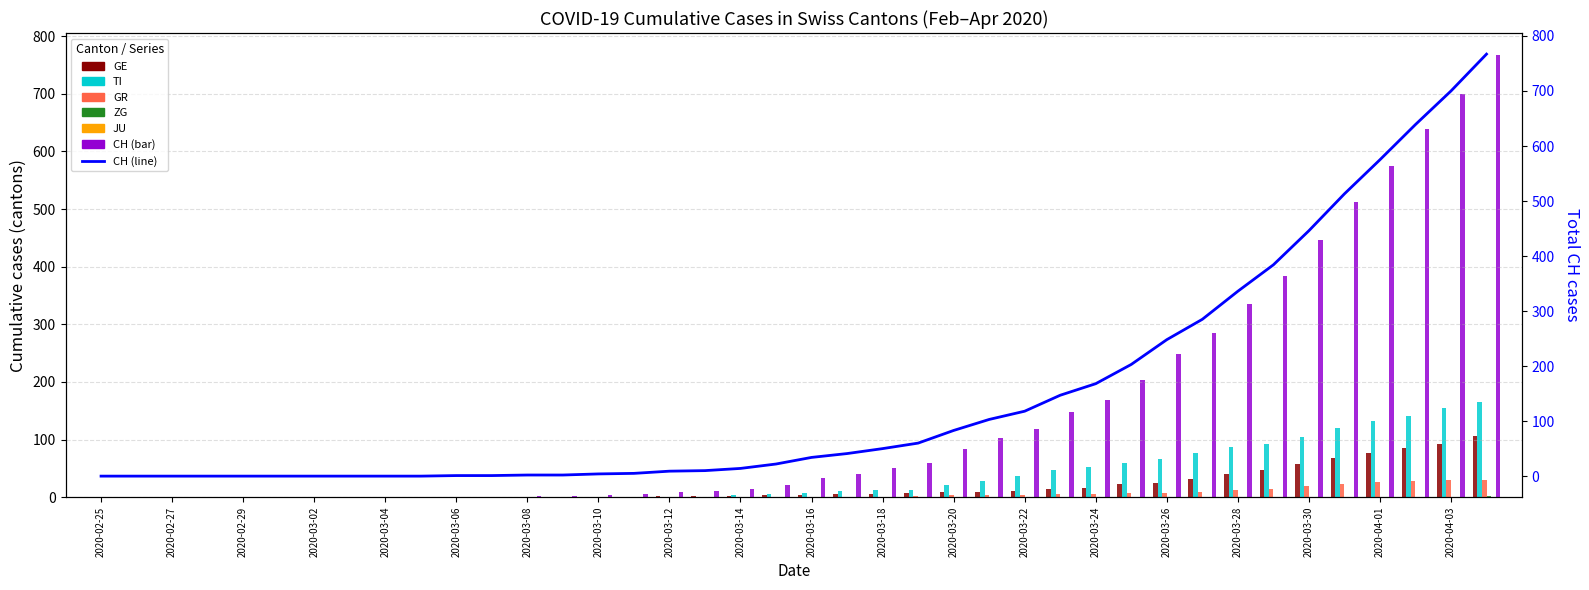

Is it true that CH equals 54 at 2020-03-21?

False